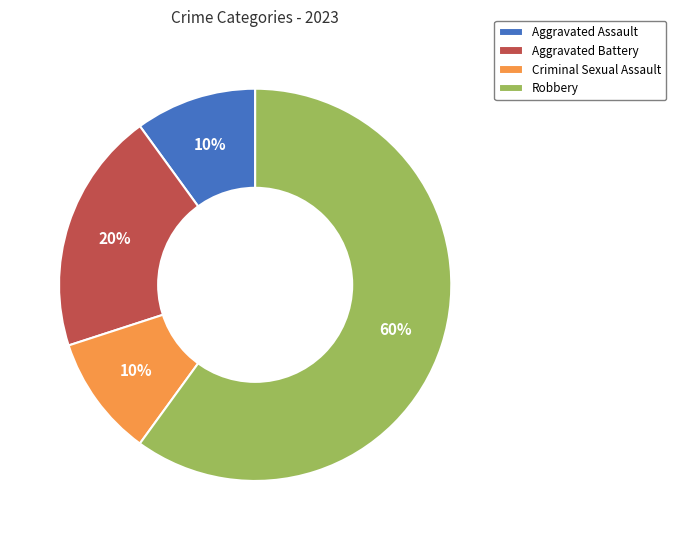

How many slices are in this pie chart?

4